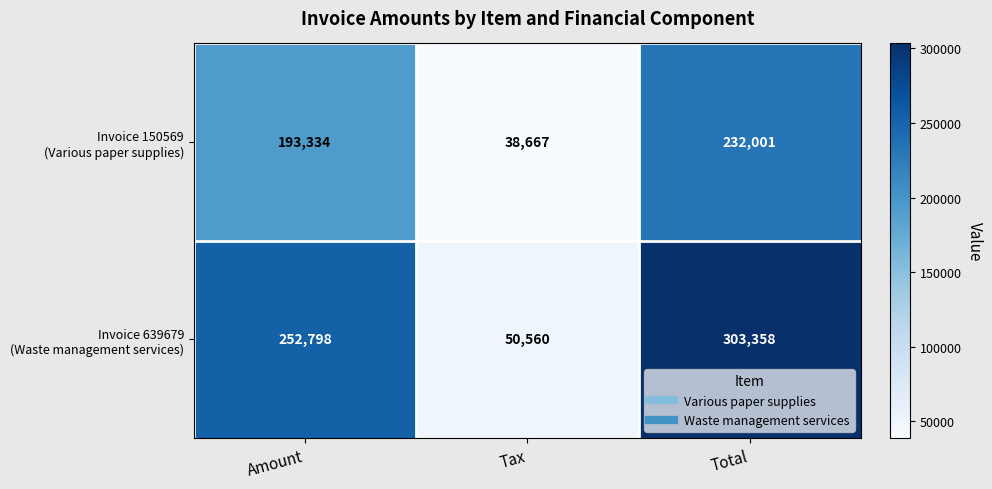

At how many categories does at least one series exceed 43856?

3